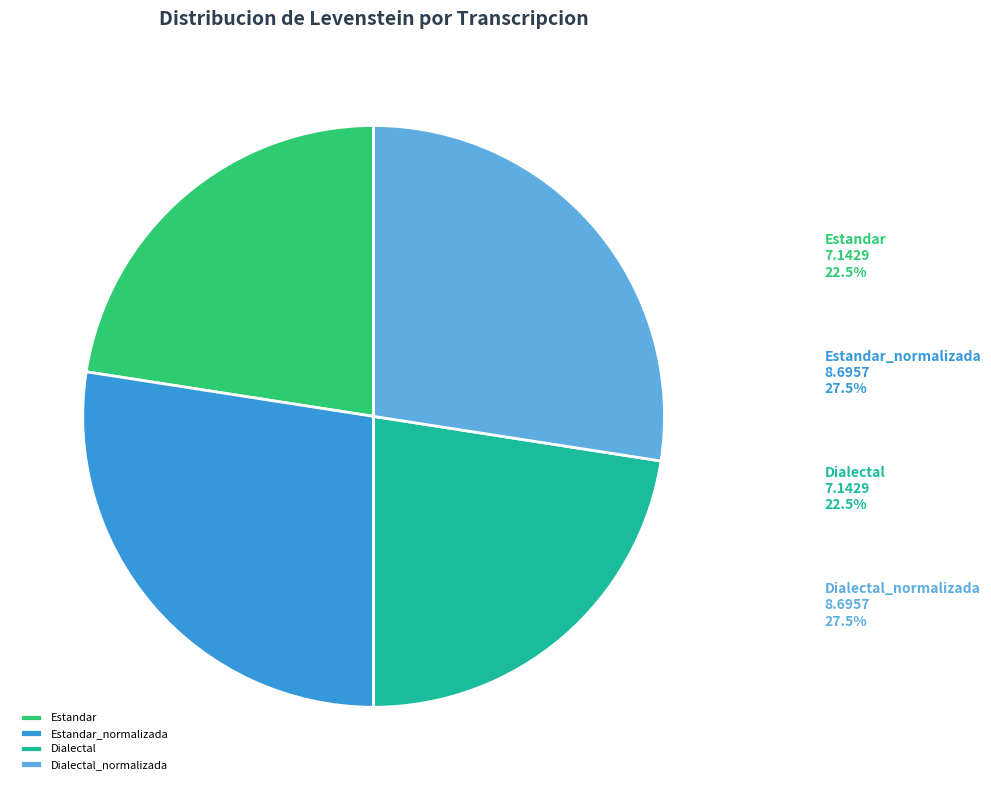

True or false: Dialectal accounts for 33% of the total.

False